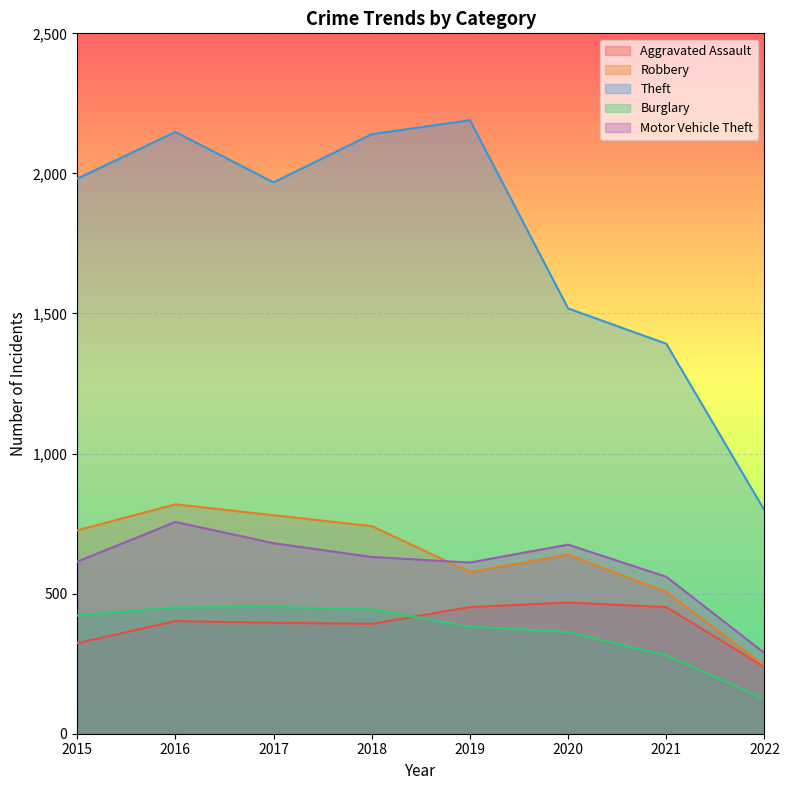

At which label does Burglary reach its peak?

2017